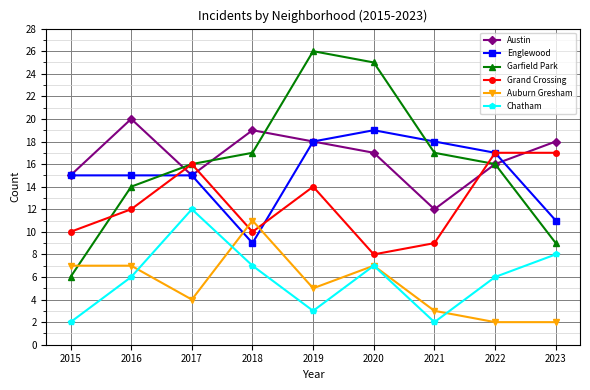

List the series in order of their peak value, highest first.

Garfield Park, Austin, Englewood, Grand Crossing, Chatham, Auburn Gresham